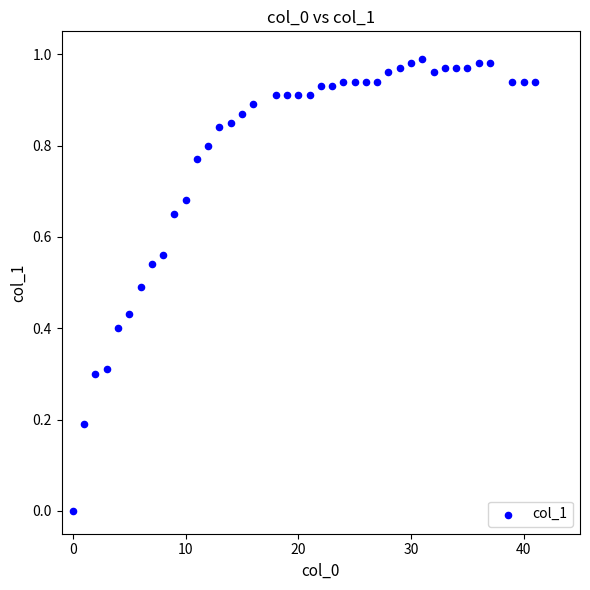

What is the range of X values (max minus min)?

41.0